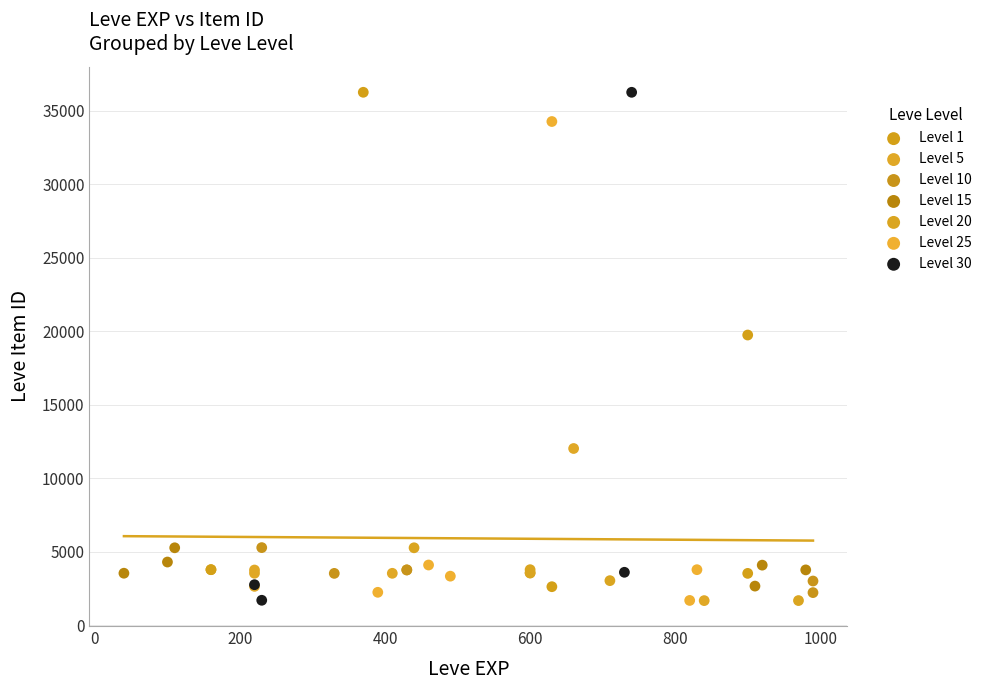

What are all the series names shown in the legend?

Level 1, Level 5, Level 10, Level 15, Level 20, Level 25, Level 30